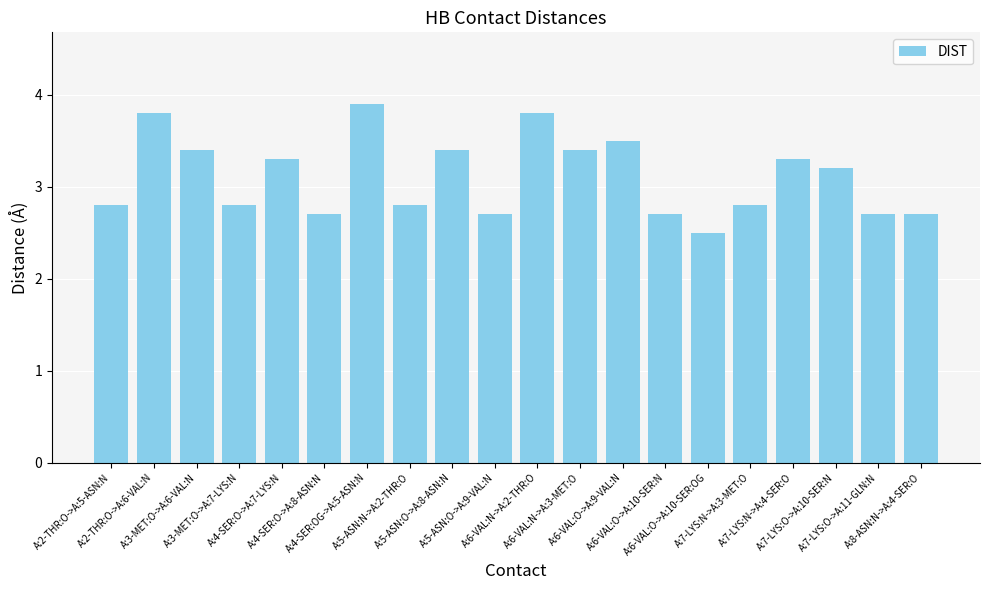

What is the difference between the second highest and minimum values?

1.3